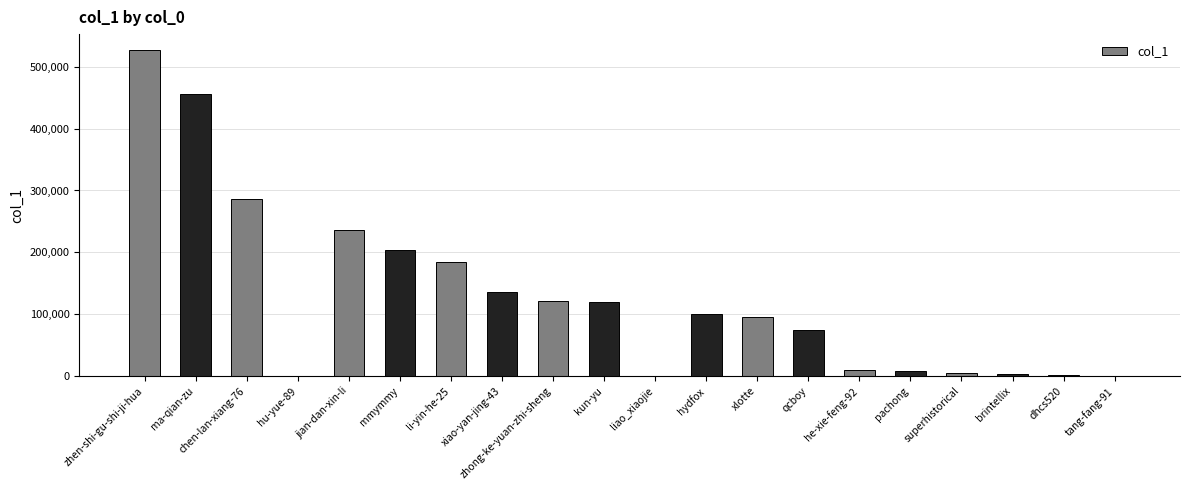

What is the ratio of the value at chen-lan-xiang-76 to the value at kun-yu?

2.4